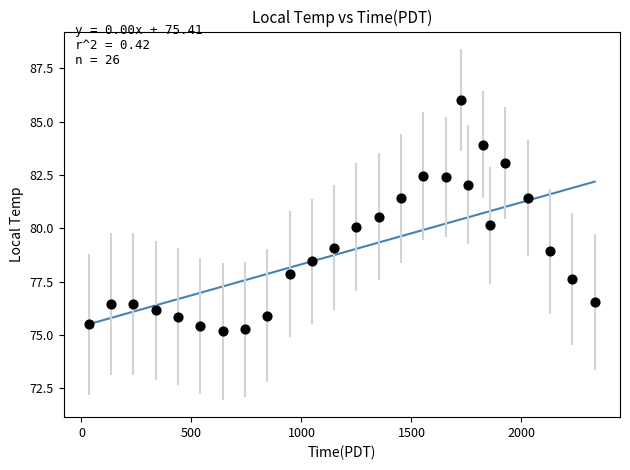

What is the range of Y values (max minus min)?

10.8